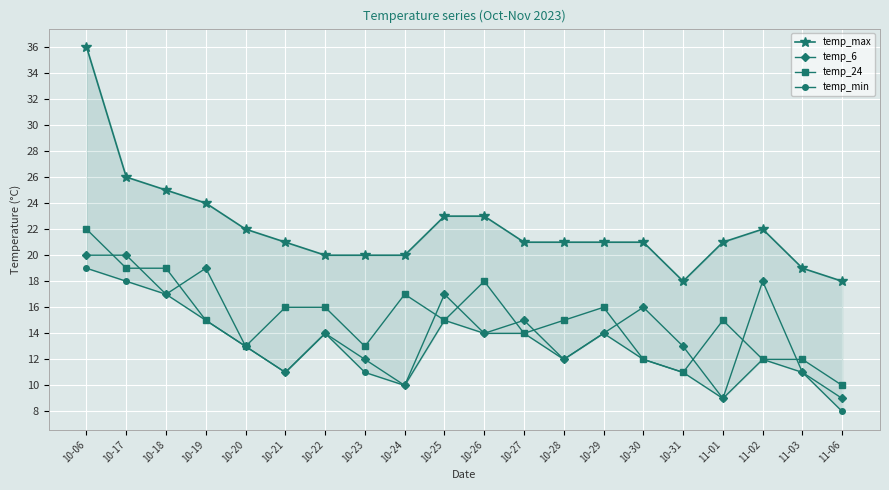

What is the sum of the temp_24 values at 10-25 and 10-30?

27